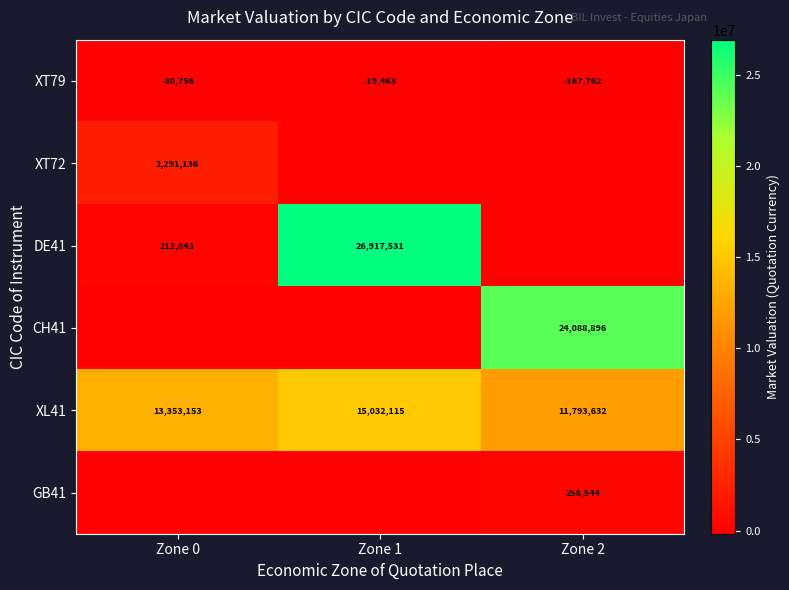

What is the sum of the XT79 values at Zone 0 and Zone 1?

-50219